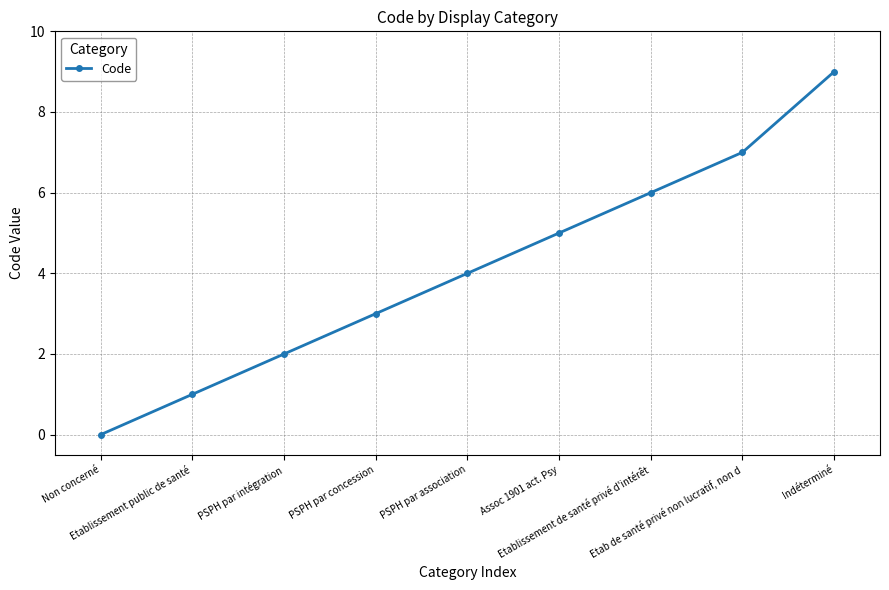

Approximately how many times larger is the value at Etablissement de santé privé d'intérêt compared to Assoc 1901 act. Psy?

1.2